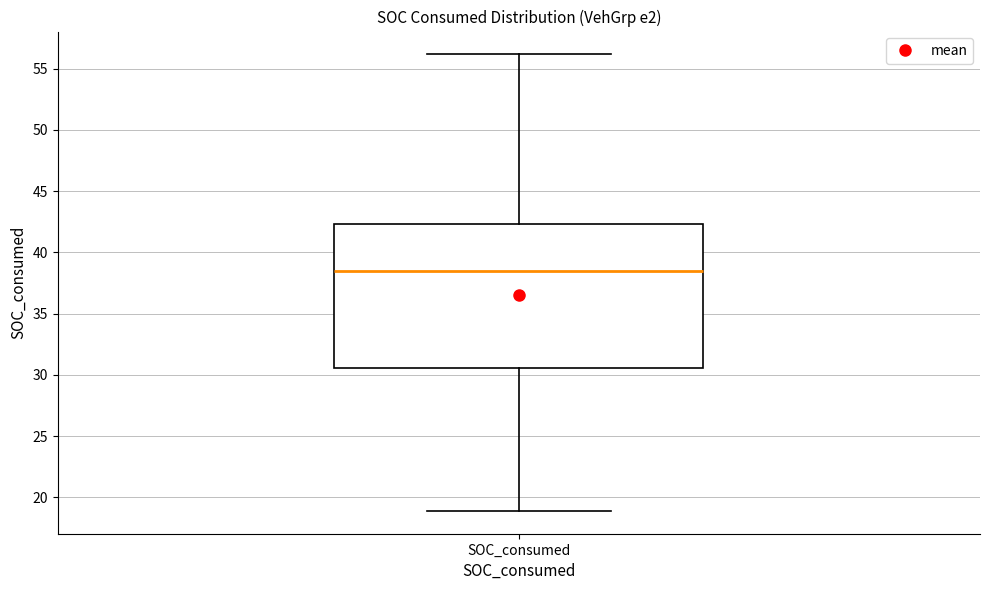

Where is the upper edge of the box for SOC_consumed on the y-axis? The values are not printed on the chart, so give them approximately, as read against the axis.

42.5